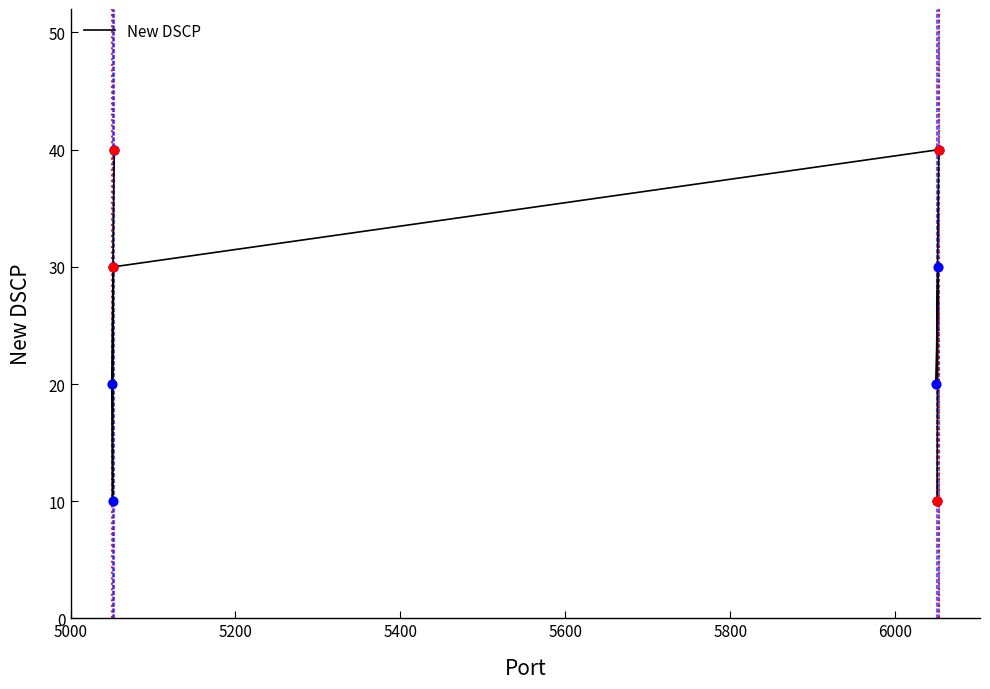

Between 5400 and 5800, which is larger?

5800